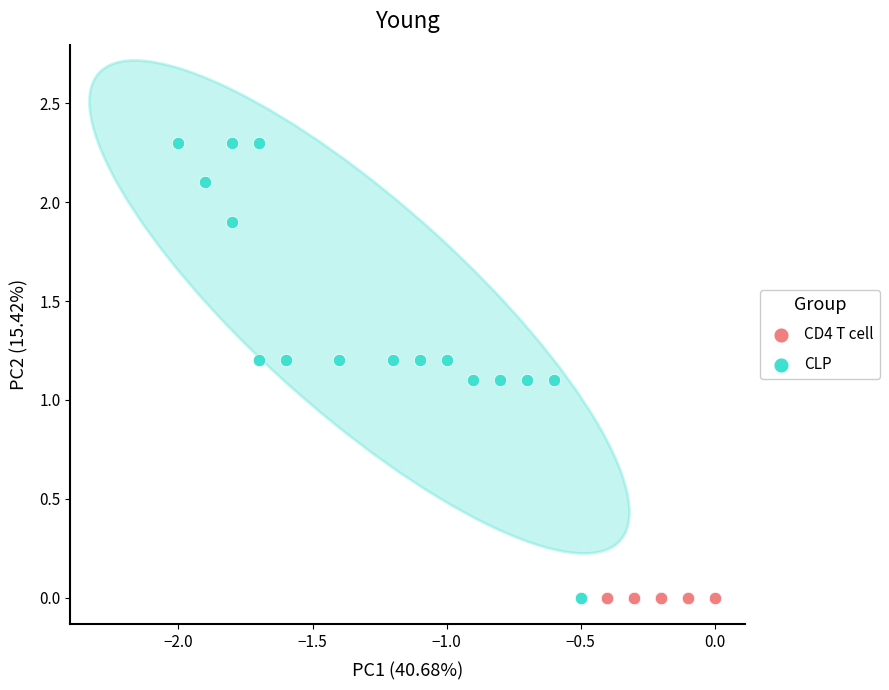

Which series contains the highest Y value?

CLP